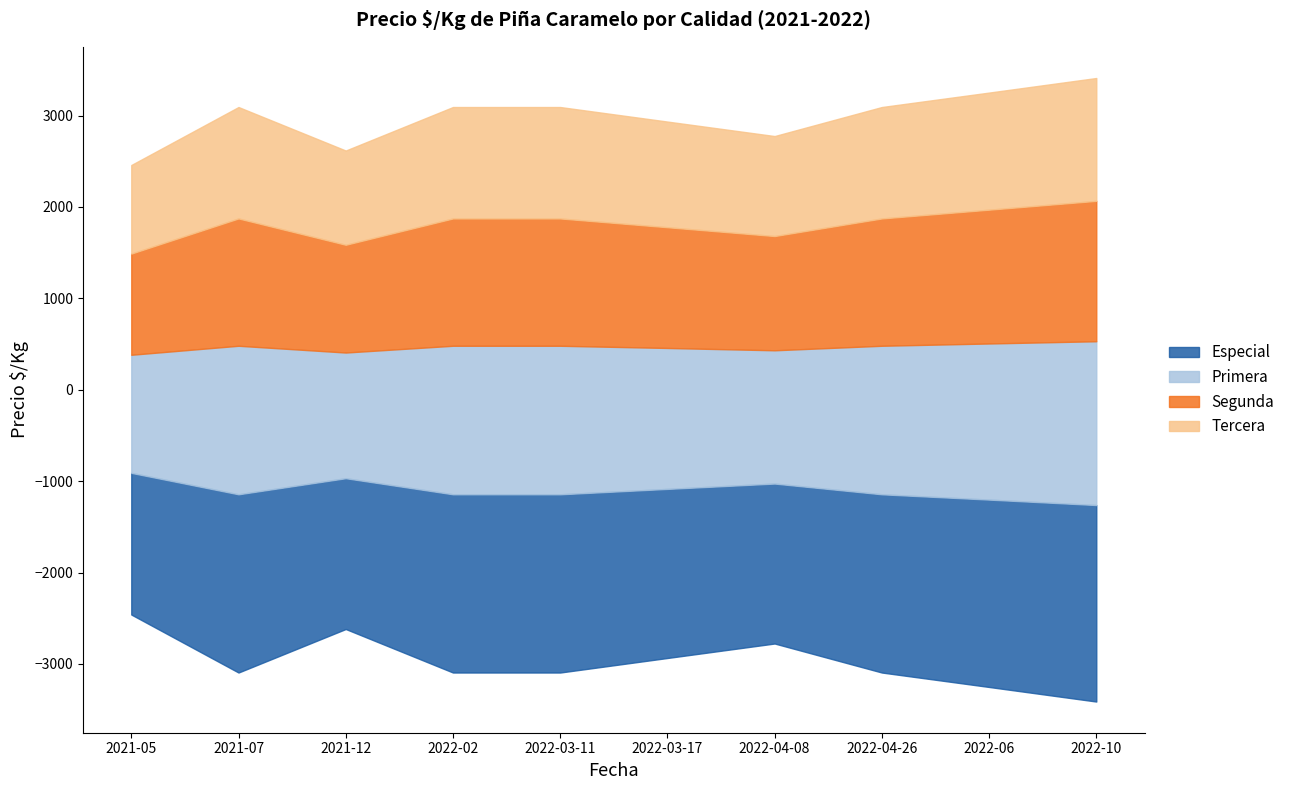

True or false: Especial has more than 1 points higher than both neighbors.

False